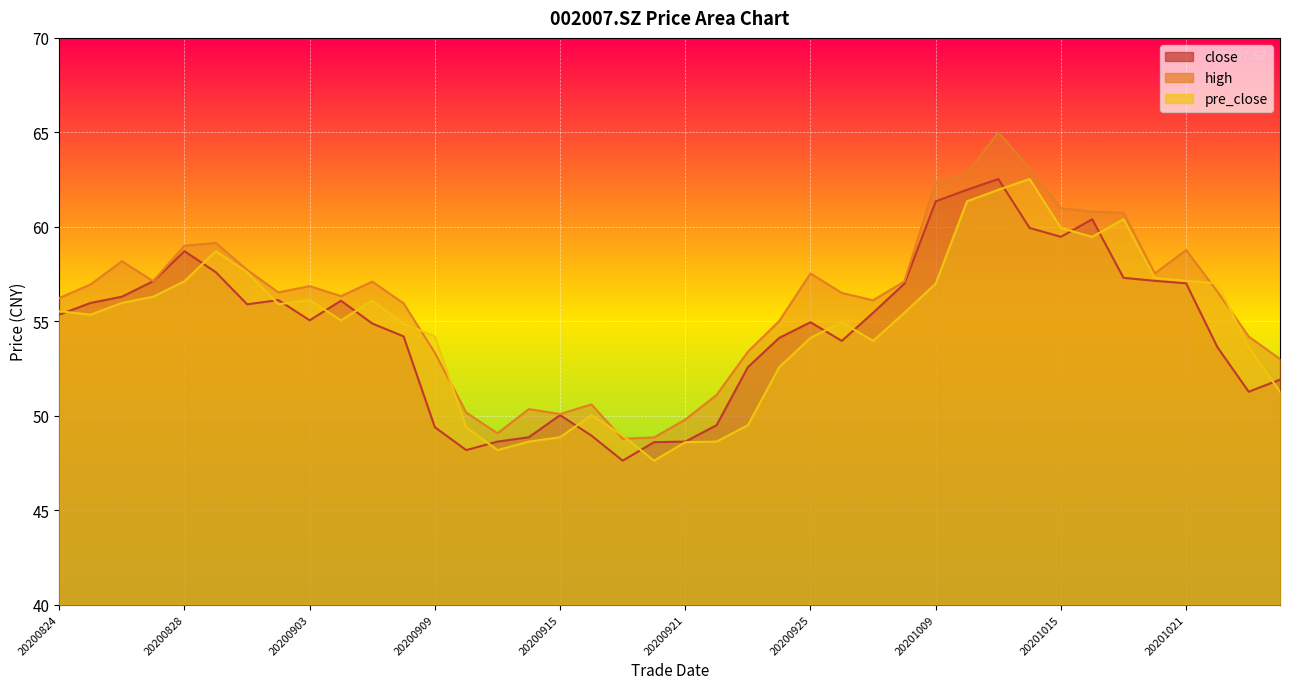

What is the value of the pre_close point at the 11th from the left?

56.1